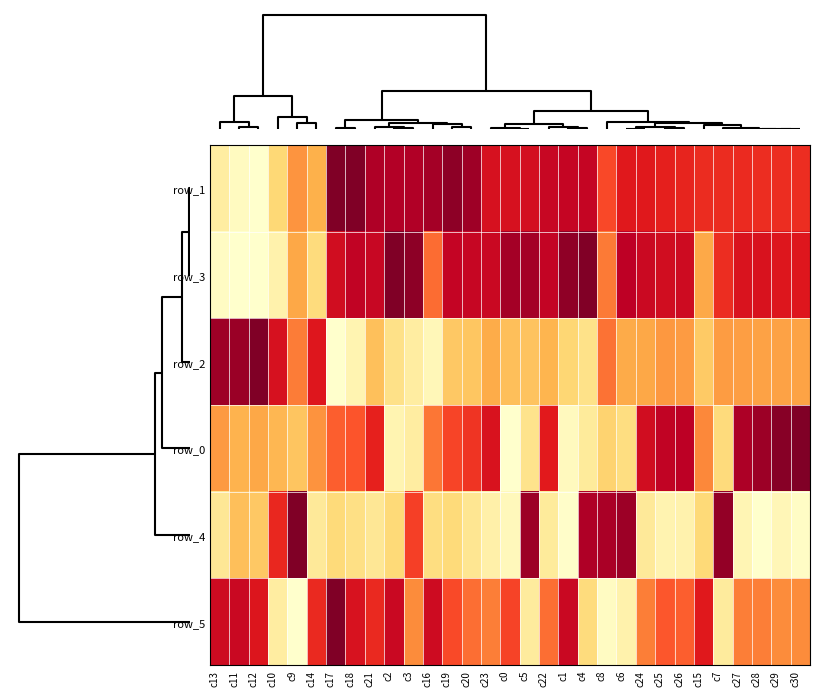

How many categories are shown in the chart?

31